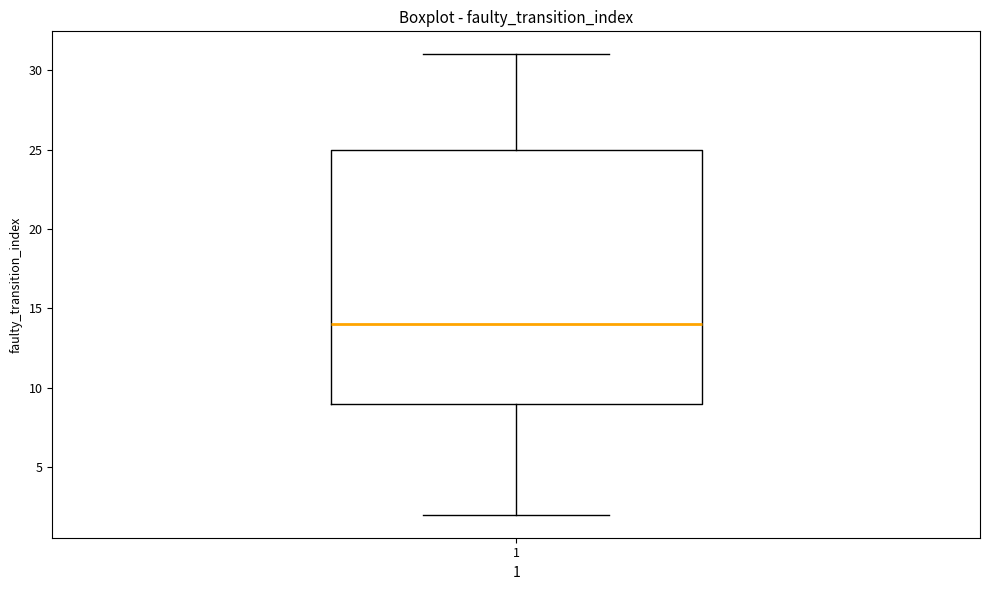

Where is the upper edge of the box at x = 1 on the y-axis? The values are not printed on the chart, so give them approximately, as read against the axis.

25